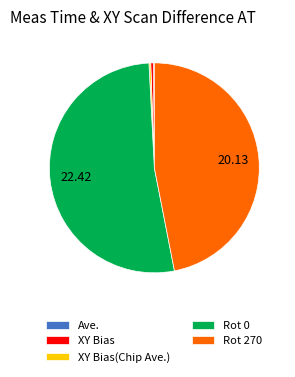

Do XY Bias and Rot 0 together represent more than half of the pie?

Yes